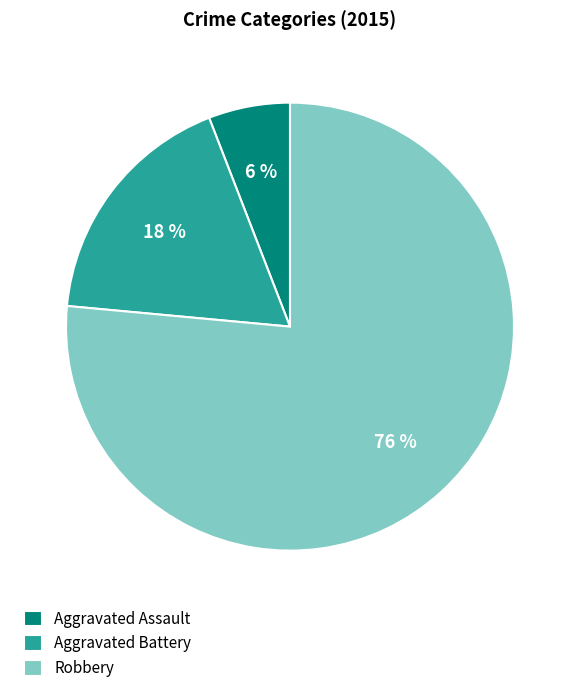

To the nearest percent, what is the combined percentage of Aggravated Battery and Robbery?

94%